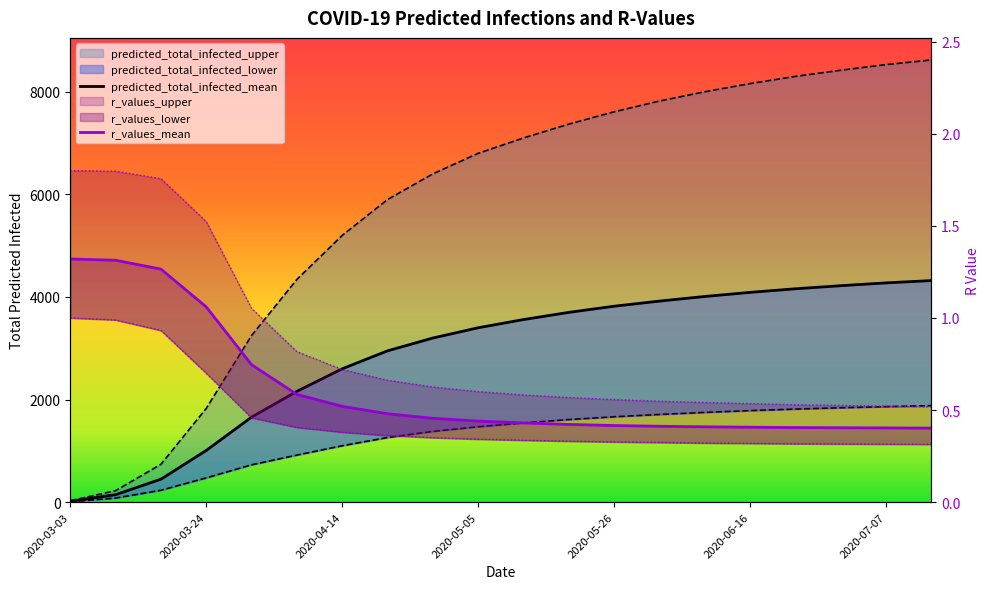

Reading left to right, transcribe all the data shown in this chart.

predicted_total_infected_mean: 2020-03-03=18.0	2020-03-10=146.0	2020-03-17=448.0	2020-03-24=1008.0	2020-03-31=1658.0	2020-04-07=2160.0	2020-04-14=2600.0	2020-04-21=2950.0	2020-04-28=3200.0	2020-05-05=3400.0	2020-05-12=3560.0	2020-05-19=3700.0	2020-05-26=3820.0	2020-06-02=3920.0	2020-06-09=4010.0	2020-06-16=4090.0	2020-06-23=4160.0	2020-06-30=4220.0	2020-07-07=4275.0	2020-07-14=4320.0
predicted_total_infected_lower: 2020-03-03=10.0	2020-03-10=80.0	2020-03-17=232.0	2020-03-24=473.0	2020-03-31=728.0	2020-04-07=918.0	2020-04-14=1100.0	2020-04-21=1260.0	2020-04-28=1380.0	2020-05-05=1470.0	2020-05-12=1545.0	2020-05-19=1610.0	2020-05-26=1665.0	2020-06-02=1710.0	2020-06-09=1750.0	2020-06-16=1785.0	2020-06-23=1815.0	2020-06-30=1840.0	2020-07-07=1862.0	2020-07-14=1882.0
predicted_total_infected_upper: 2020-03-03=28.0	2020-03-10=224.0	2020-03-17=738.0	2020-03-24=1828.0	2020-03-31=3249.0	2020-04-07=4342.0	2020-04-14=5200.0	2020-04-21=5900.0	2020-04-28=6400.0	2020-05-05=6800.0	2020-05-12=7100.0	2020-05-19=7370.0	2020-05-26=7610.0	2020-06-02=7820.0	2020-06-09=8000.0	2020-06-16=8160.0	2020-06-23=8300.0	2020-06-30=8420.0	2020-07-07=8530.0	2020-07-14=8620.0
r_values_mean: 2020-03-03=1.3	2020-03-10=1.3	2020-03-17=1.3	2020-03-24=1.1	2020-03-31=0.7	2020-04-07=0.6	2020-04-14=0.5	2020-04-21=0.5	2020-04-28=0.5	2020-05-05=0.4	2020-05-12=0.4	2020-05-19=0.4	2020-05-26=0.4	2020-06-02=0.4	2020-06-09=0.4	2020-06-16=0.4	2020-06-23=0.4	2020-06-30=0.4	2020-07-07=0.4	2020-07-14=0.4
r_values_lower: 2020-03-03=1.0	2020-03-10=1.0	2020-03-17=0.9	2020-03-24=0.7	2020-03-31=0.5	2020-04-07=0.4	2020-04-14=0.4	2020-04-21=0.4	2020-04-28=0.3	2020-05-05=0.3	2020-05-12=0.3	2020-05-19=0.3	2020-05-26=0.3	2020-06-02=0.3	2020-06-09=0.3	2020-06-16=0.3	2020-06-23=0.3	2020-06-30=0.3	2020-07-07=0.3	2020-07-14=0.3
r_values_upper: 2020-03-03=1.8	2020-03-10=1.8	2020-03-17=1.8	2020-03-24=1.5	2020-03-31=1.1	2020-04-07=0.8	2020-04-14=0.7	2020-04-21=0.7	2020-04-28=0.6	2020-05-05=0.6	2020-05-12=0.6	2020-05-19=0.6	2020-05-26=0.6	2020-06-02=0.5	2020-06-09=0.5	2020-06-16=0.5	2020-06-23=0.5	2020-06-30=0.5	2020-07-07=0.5	2020-07-14=0.5